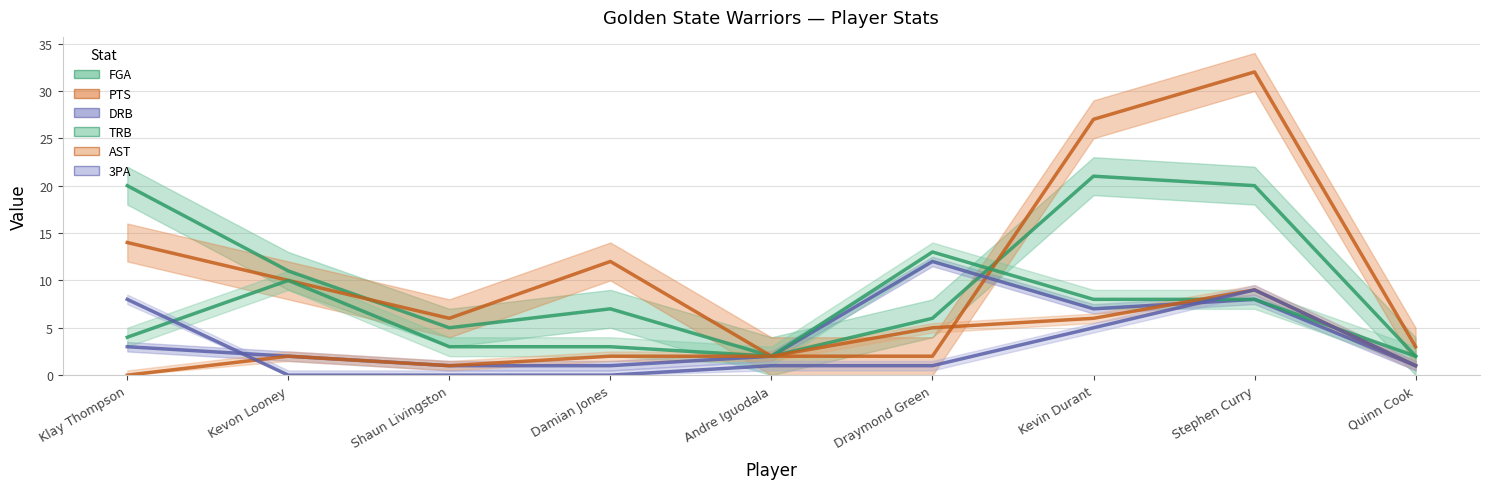

In AST, how many points are higher than both neighbors (excluding endpoints)?

2